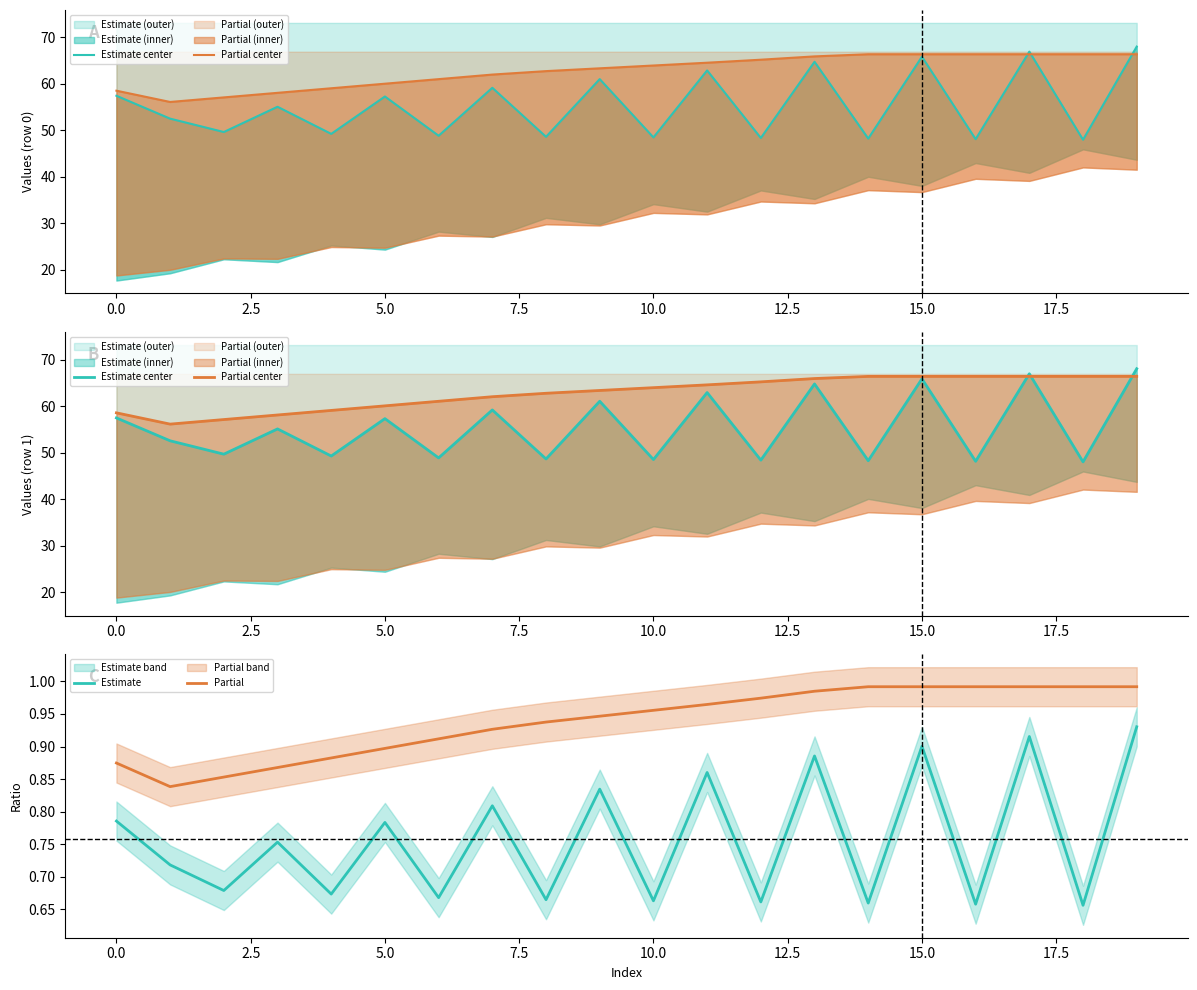

True or false: Estimate and Partial intersect in this chart.

False